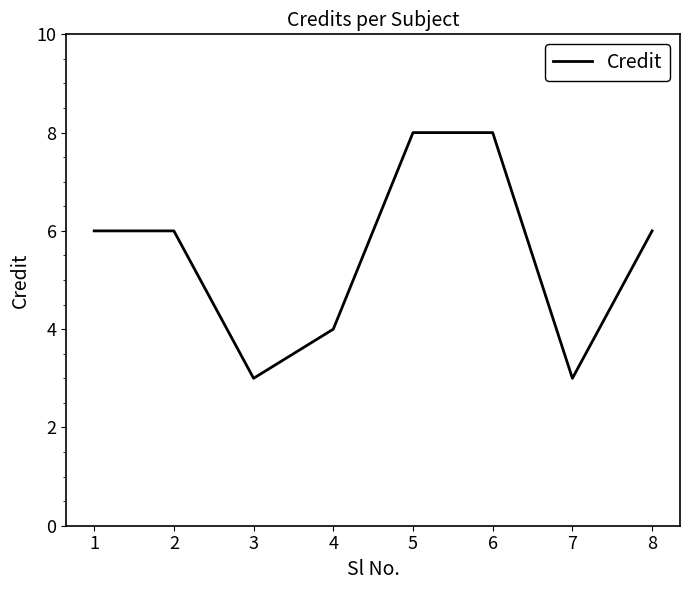

Reading left to right, transcribe all the data shown in this chart.

1=6	2=6	3=3	4=4	5=8	6=8	7=3	8=6